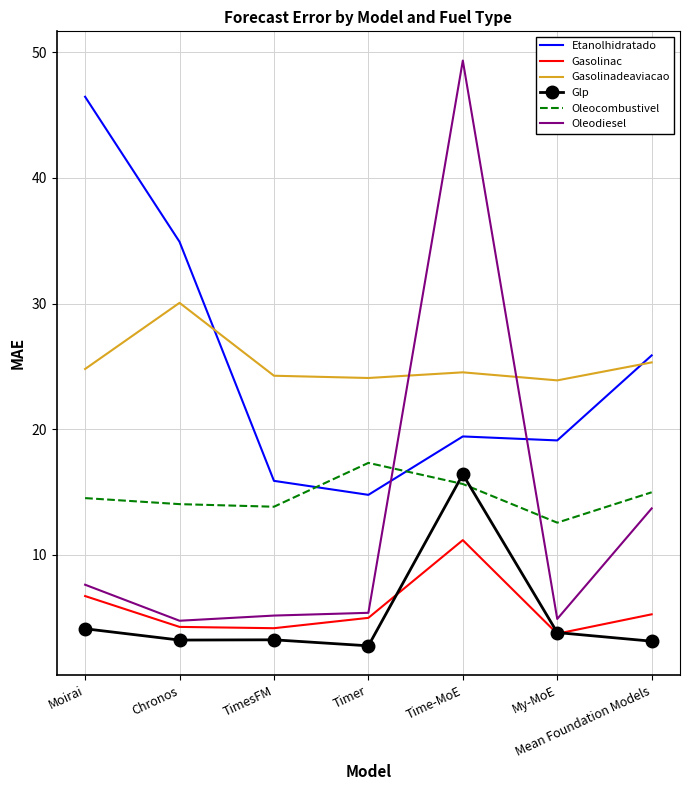

Between Moirai and Chronos, which series saw the biggest shift?

Etanolhidratado